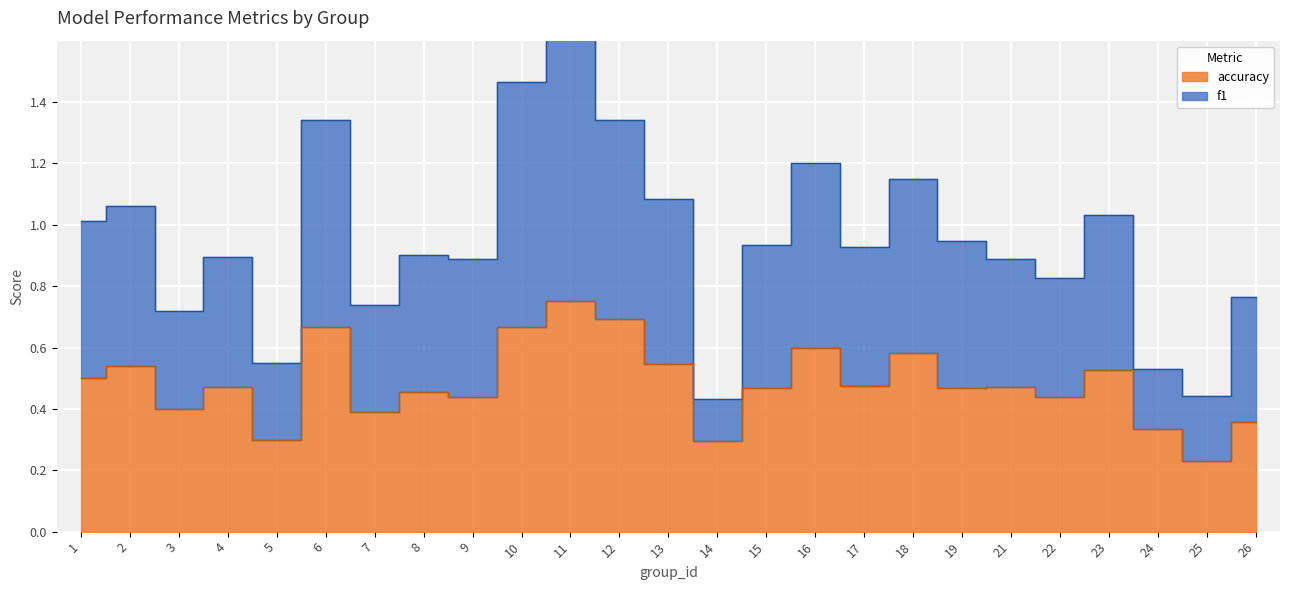

Where is f1 nearest to the value 1?

1